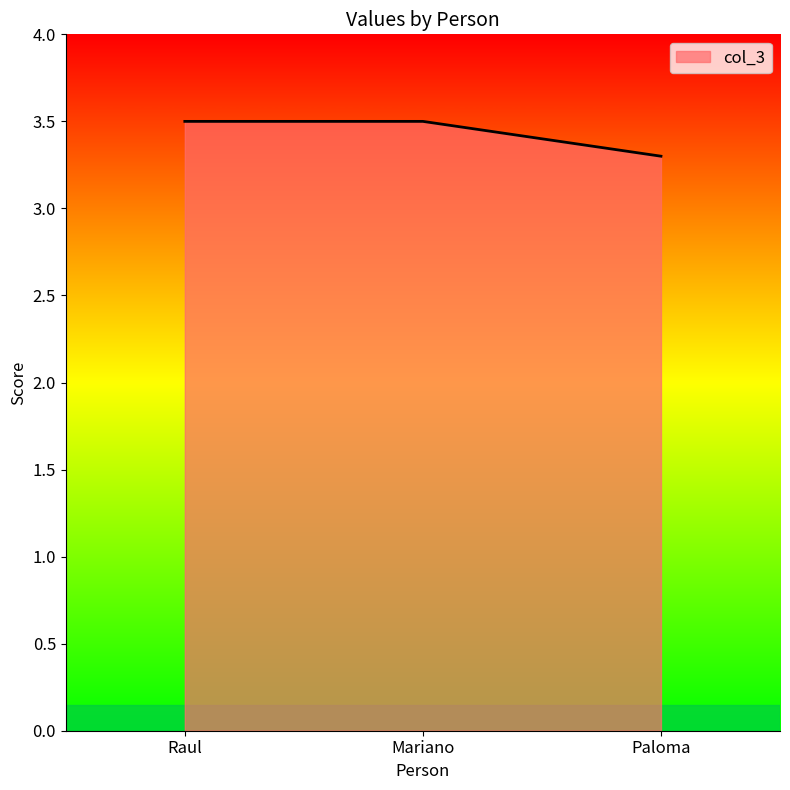

Count the values in the range 3 to 4.

3